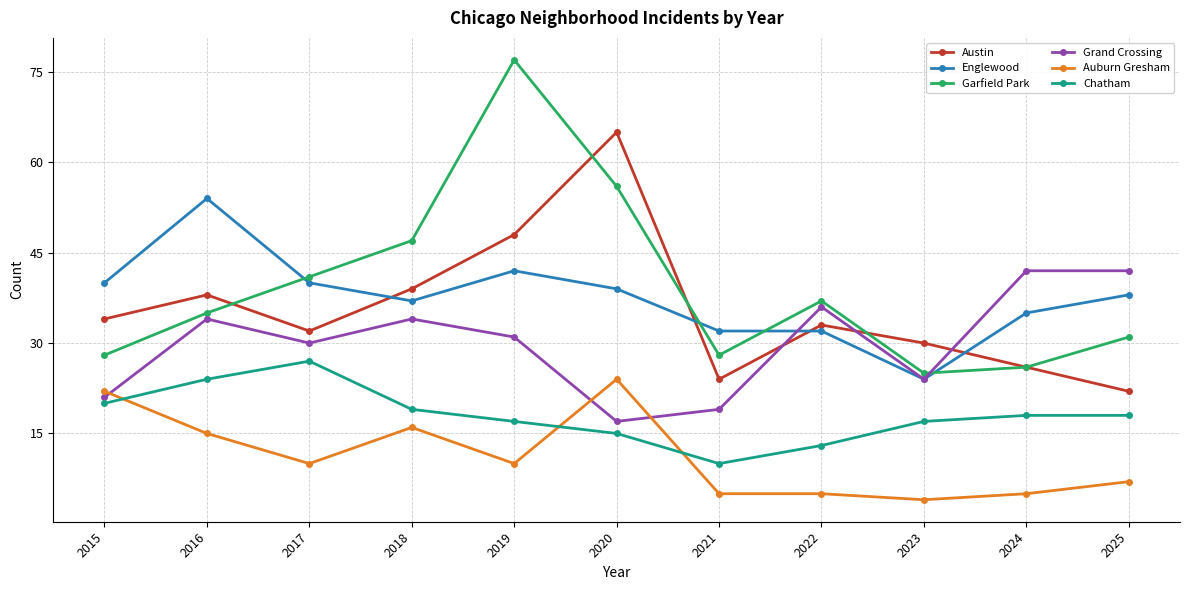

At which category is the sum across all series the highest?

2019